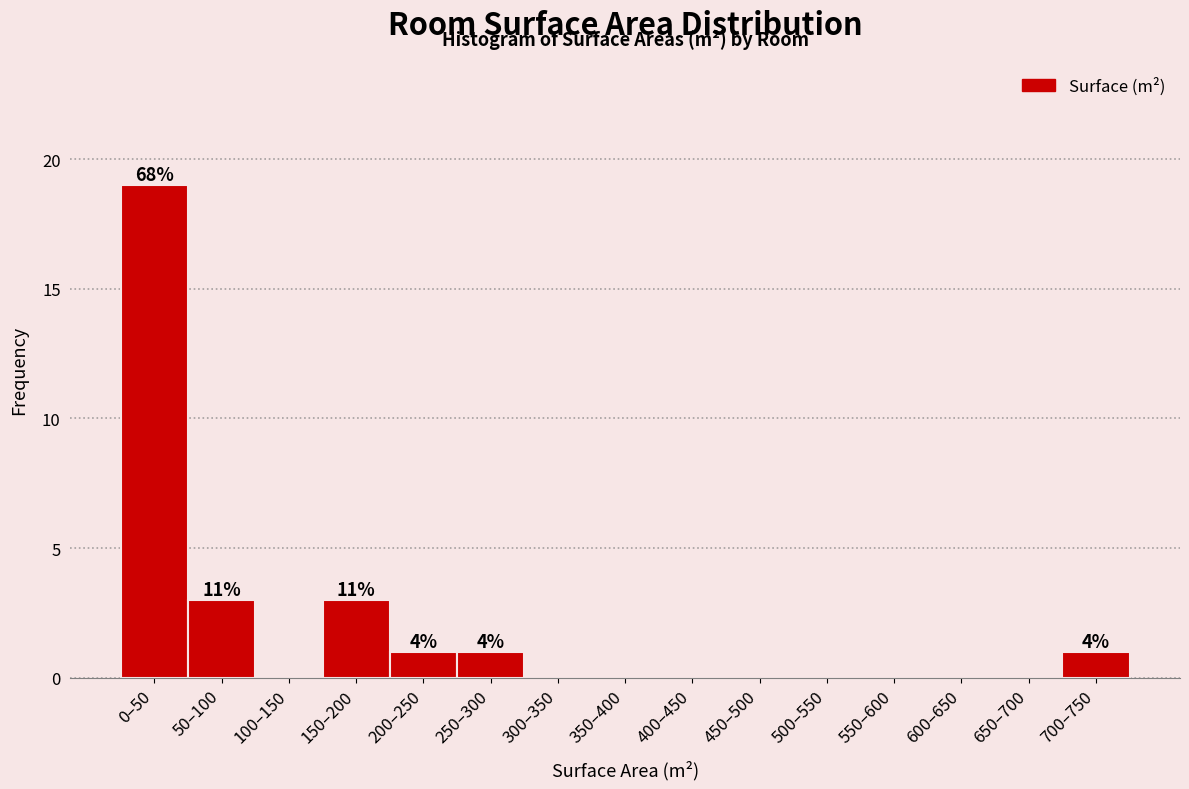

Reading left to right, list all the values displayed in this chart.

0–50=19	50–100=3	100–150=0	150–200=3	200–250=1	250–300=1	300–350=0	350–400=0	400–450=0	450–500=0	500–550=0	550–600=0	600–650=0	650–700=0	700–750=1